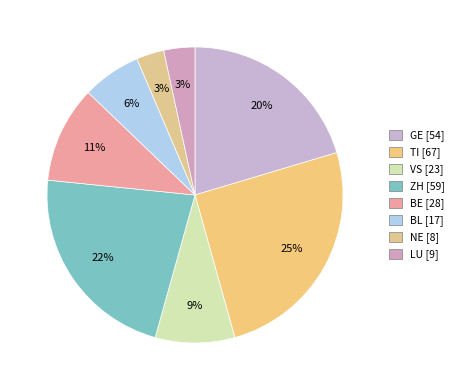

True or false: GE accounts for 33% of the total.

False